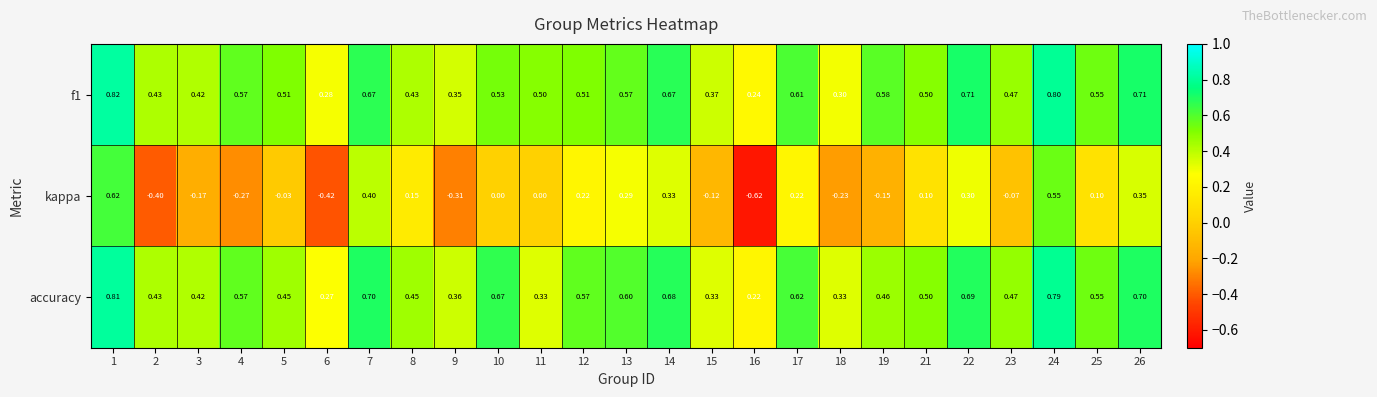

Rank the series by their maximum value, from highest to lowest.

f1, accuracy, kappa